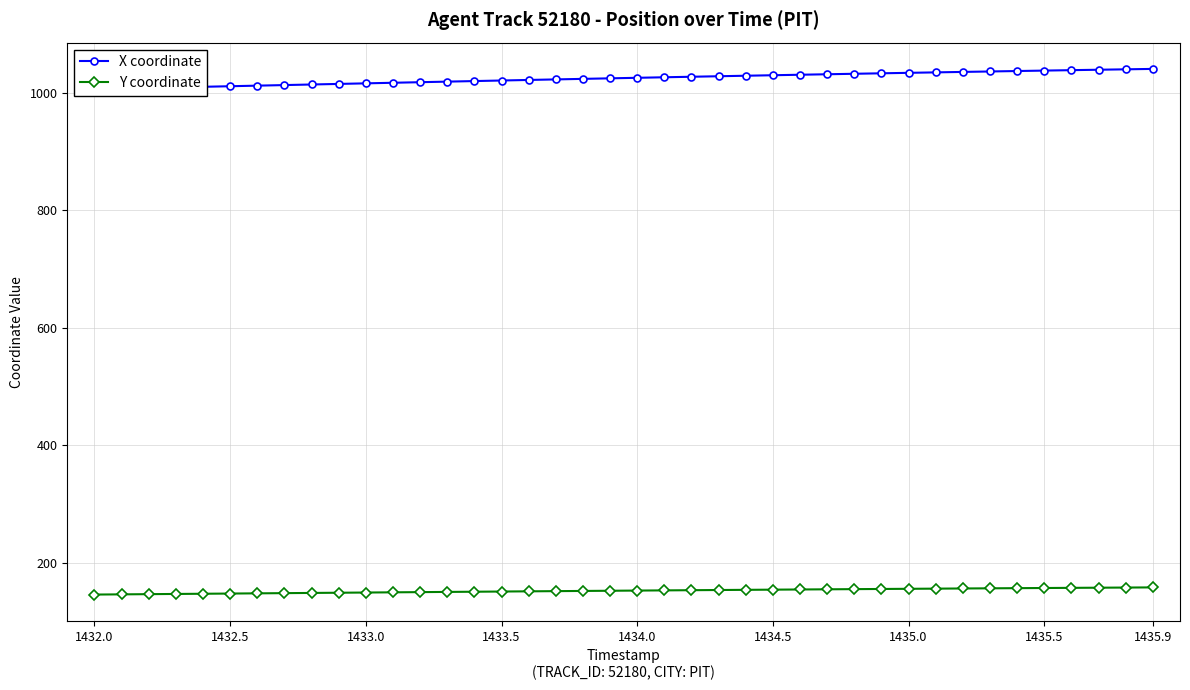

True or false: Y coordinate has a value of 154.2 at 1434.5.

True